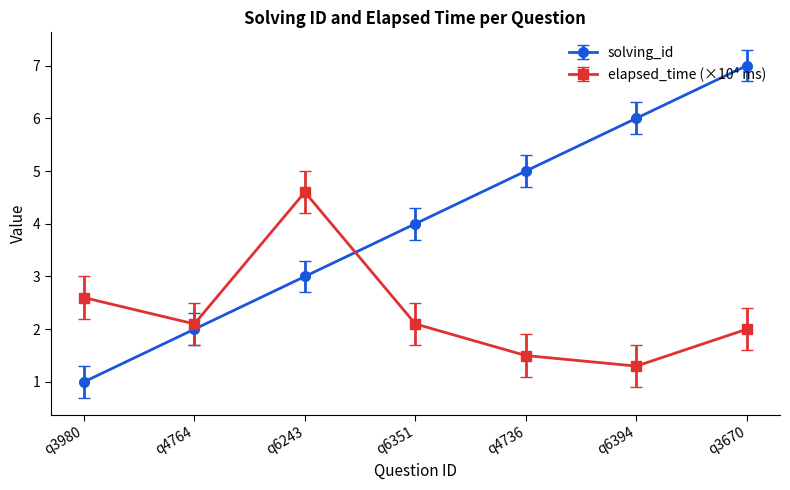

What is the maximum value for solving_id?

7.0